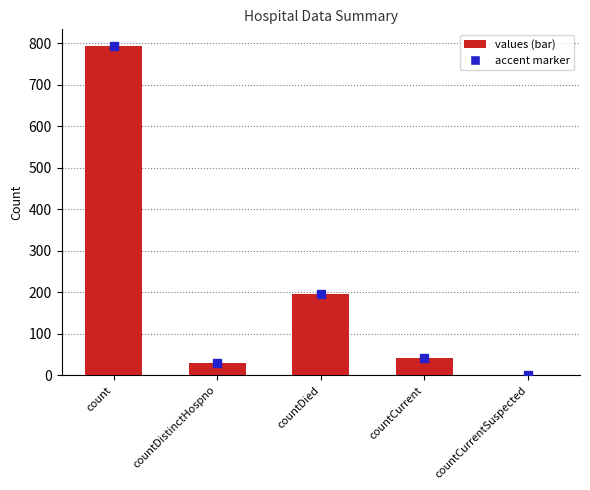

Reading left to right, list all the values displayed in this chart.

count=794	countDistinctHospno=30	countDied=196	countCurrent=43	countCurrentSuspected=0